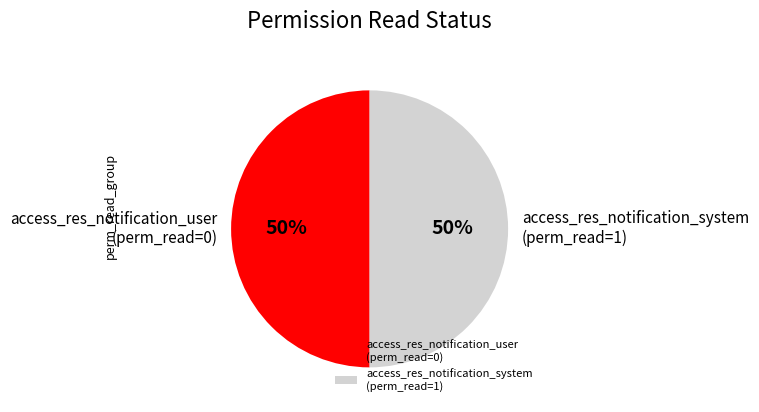

Approximately how many times larger is the value at access_res_notification_system compared to access_res_notification_user?

1.0